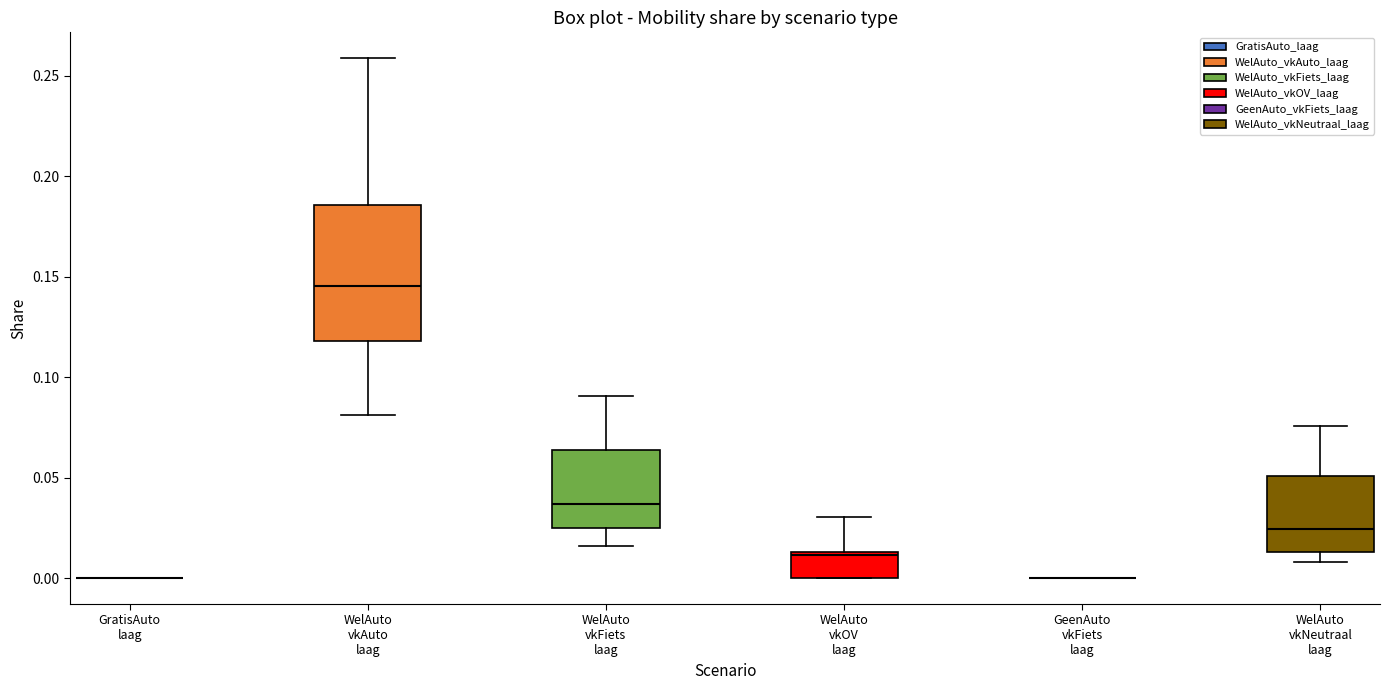

Reading left to right, transcribe this box plot: for each box, give where its median line is, the range the box spans, and where its two whiskers end, as read against the y-axis. The values are not printed on the chart, so give them approximately, as read against the axis.

GratisAuto laag: box collapsed to a line at 0.000, whiskers 0.000 to 0.000
WelAuto vkAuto laag: median 0.145, box 0.120 to 0.185, whiskers 0.080 to 0.260
WelAuto vkFiets laag: median 0.035, box 0.025 to 0.065, whiskers 0.015 to 0.090
WelAuto vkOV laag: median 0.010, box 0.000 to 0.015, whiskers 0.000 to 0.030
GeenAuto vkFiets laag: box collapsed to a line at 0.000, whiskers 0.000 to 0.000
WelAuto vkNeutraal laag: median 0.025, box 0.015 to 0.050, whiskers 0.010 to 0.075